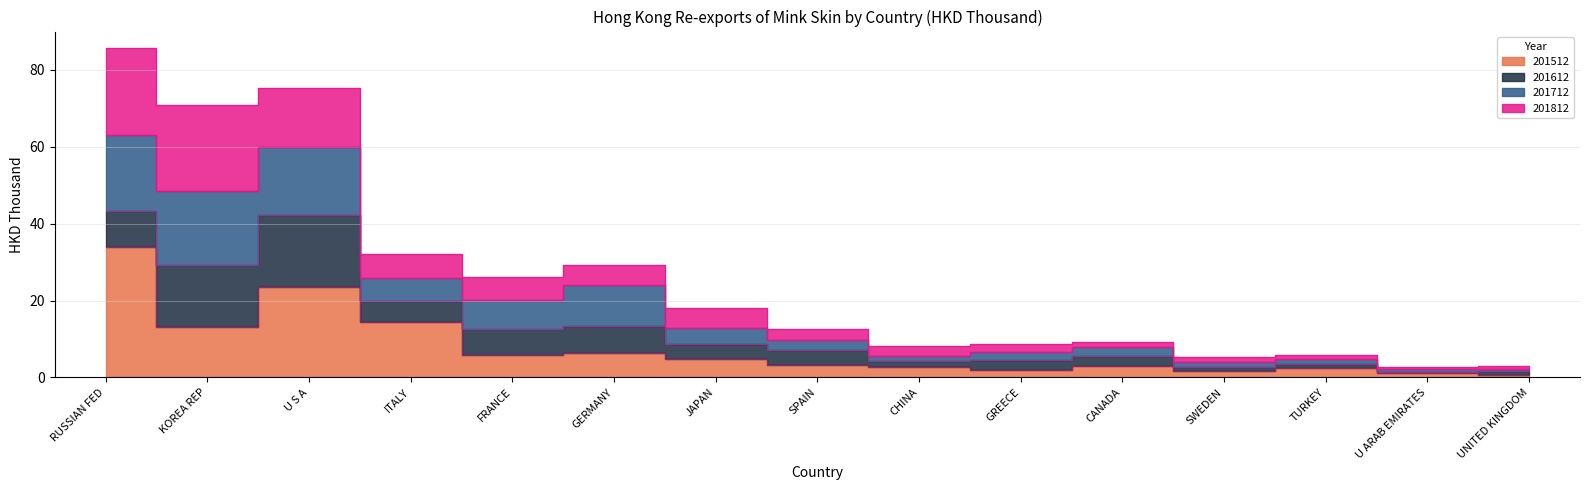

True or false: 201512 has a value of 7.7 at JAPAN.

False